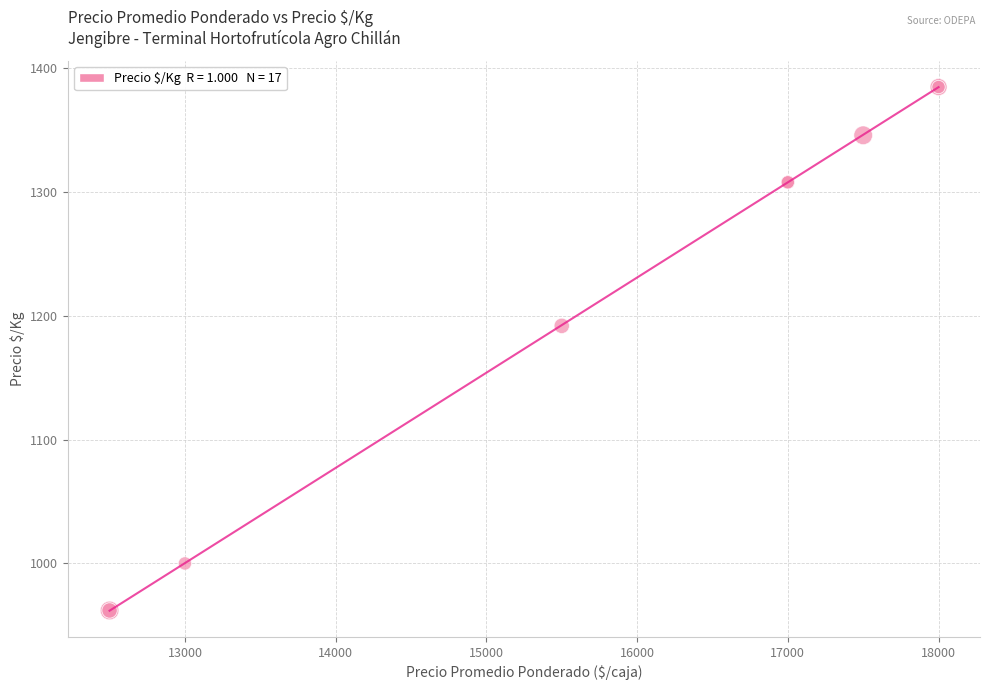

What Y value in the scatter plot is closest to 1173?

1192